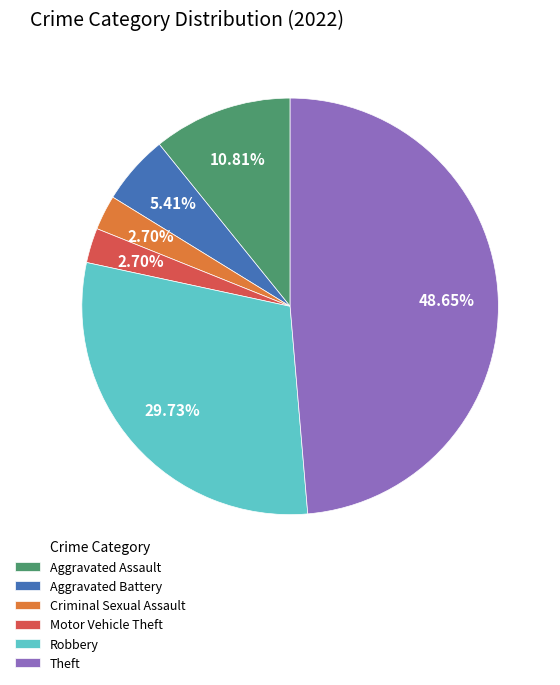

Combined, do Criminal Sexual Assault and Aggravated Assault account for over 50%?

No